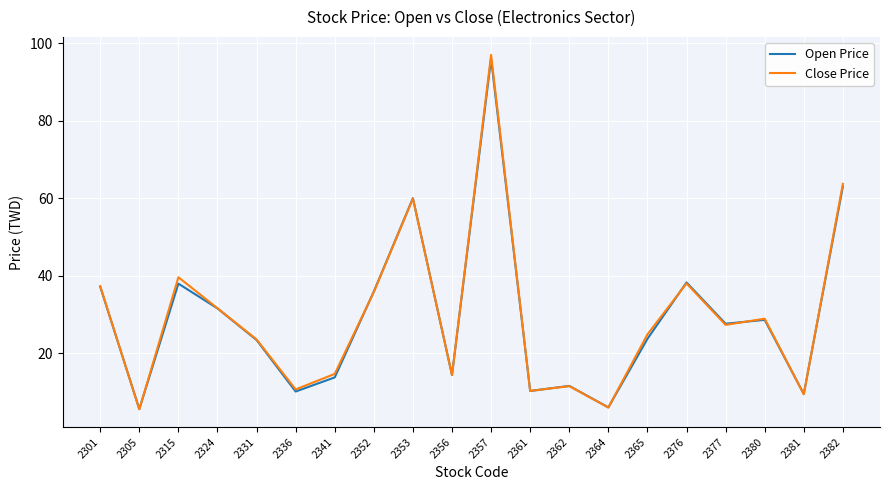

Which series changed the most between 2365 and 2381?

Close Price